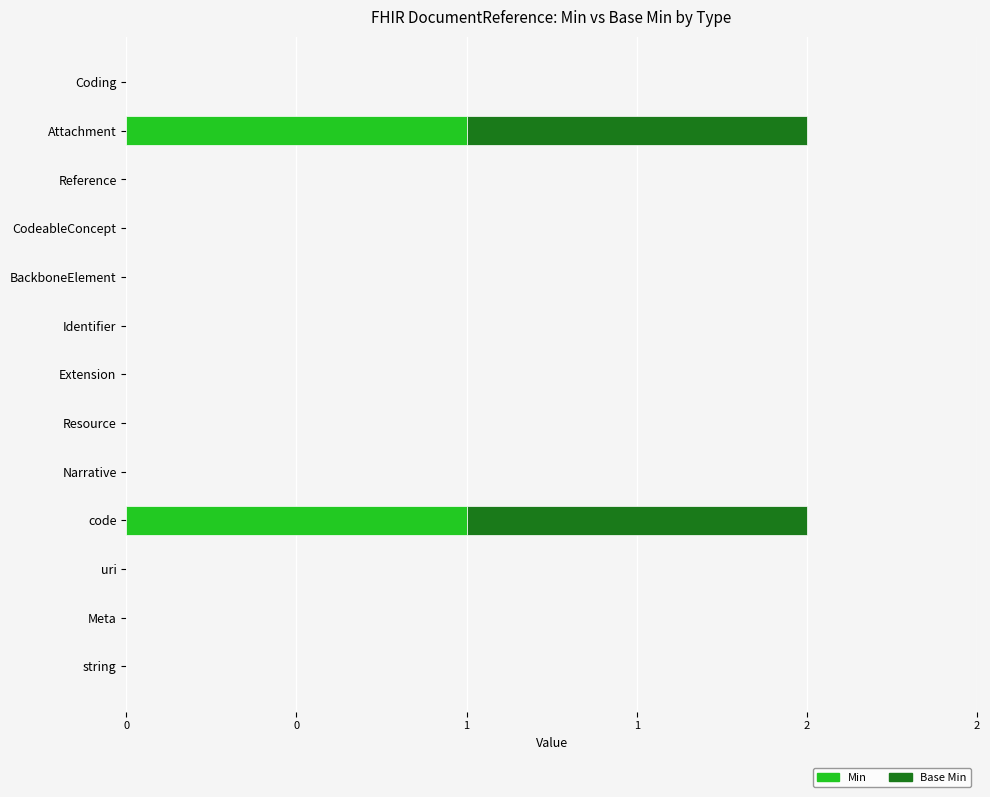

What are all the series names shown in the legend?

Min, Base Min